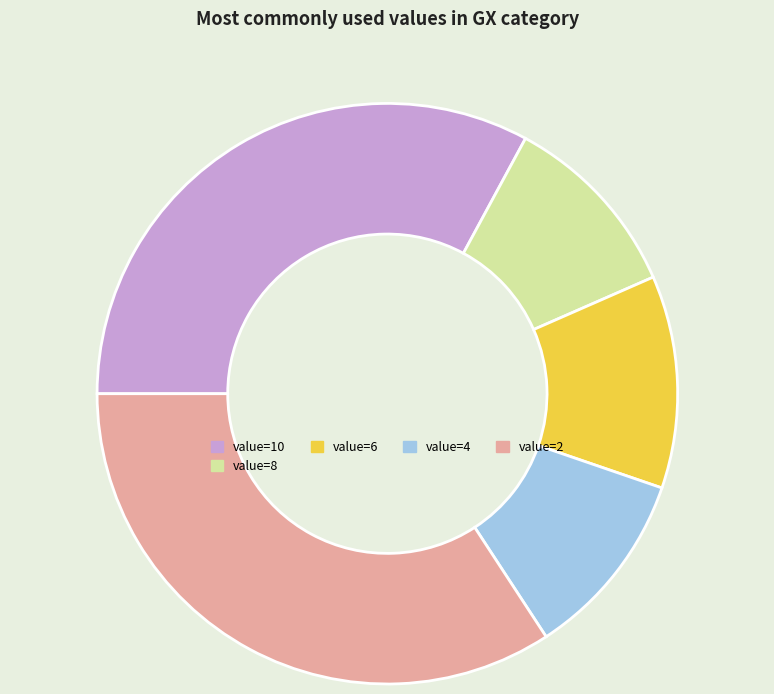

Does any single category account for the majority?

No